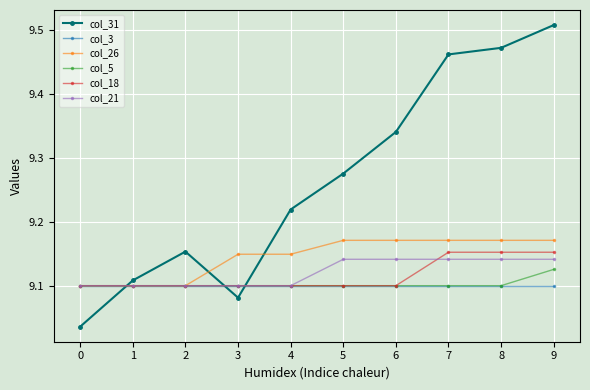

Is it true that col_3 equals 5.1 at 8?

False